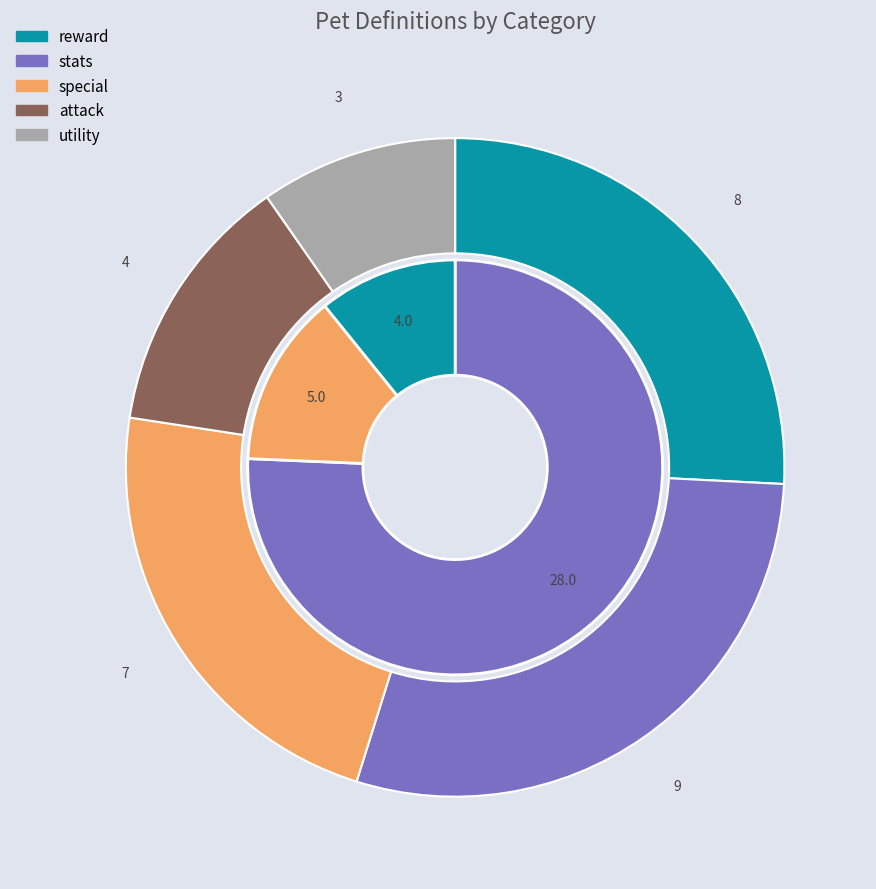

To the nearest percent, what portion does utility represent?

10%